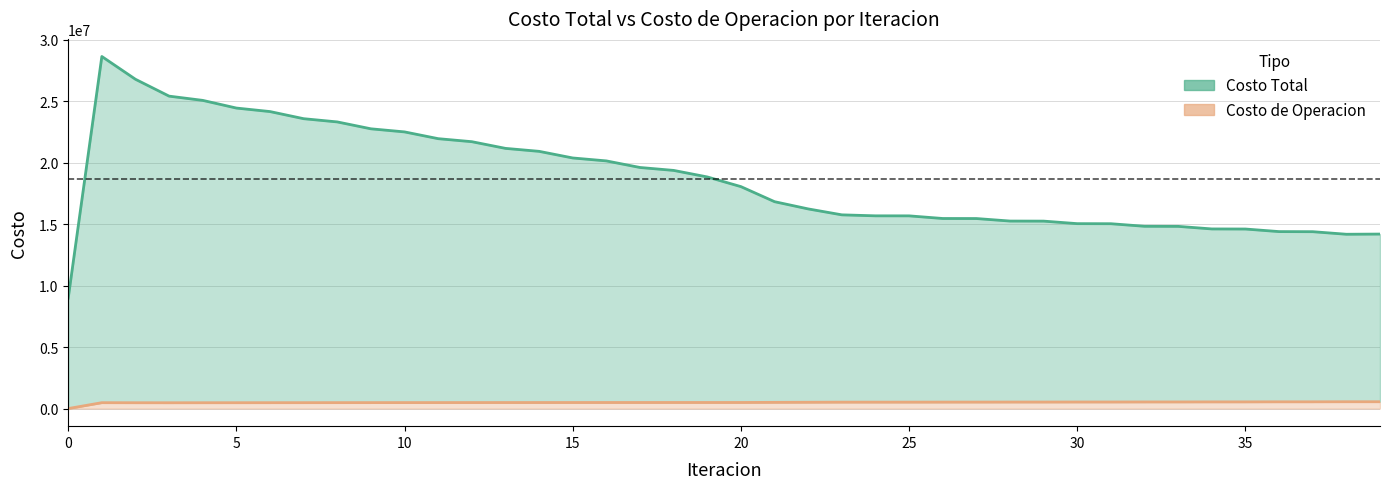

Is it true that Costo de Operacion equals 768743.1 at 28?

False